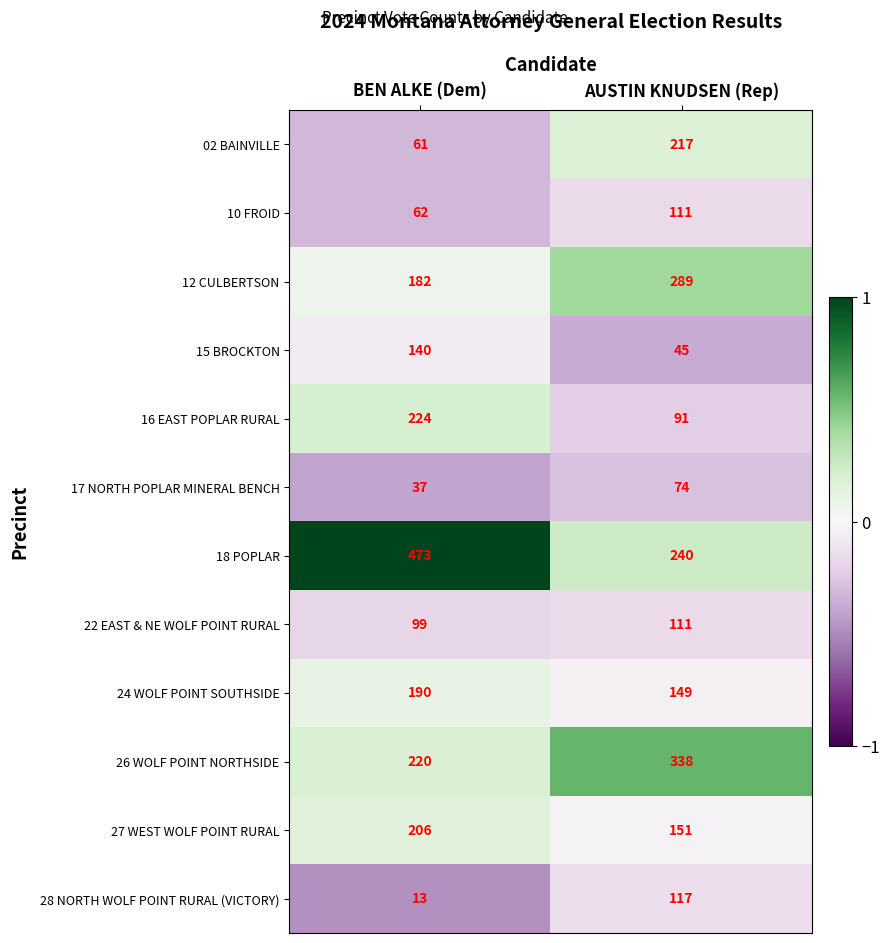

What is the sum of the 18 POPLAR values at BEN ALKE (Dem) and AUSTIN KNUDSEN (Rep)?

713